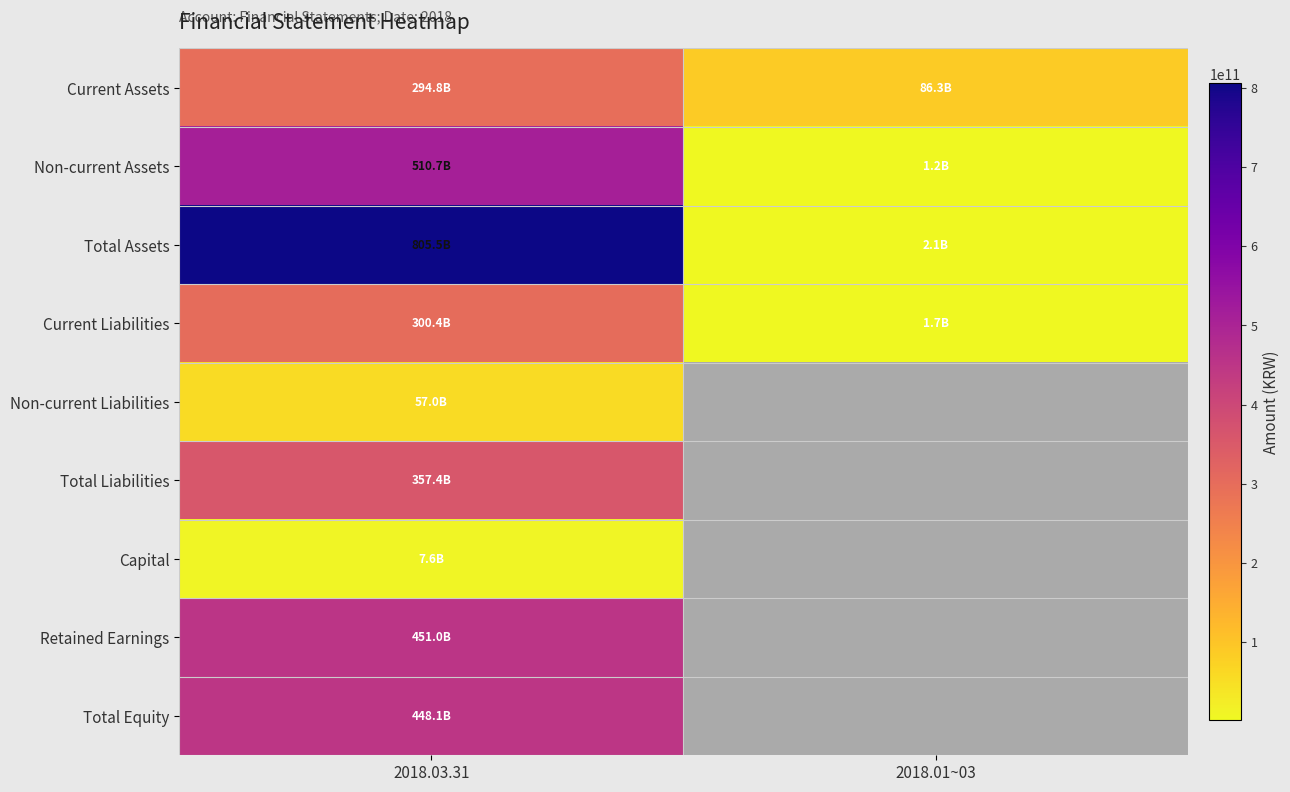

What is the spread (max minus min) of values at 2018.03.31?

797870537062